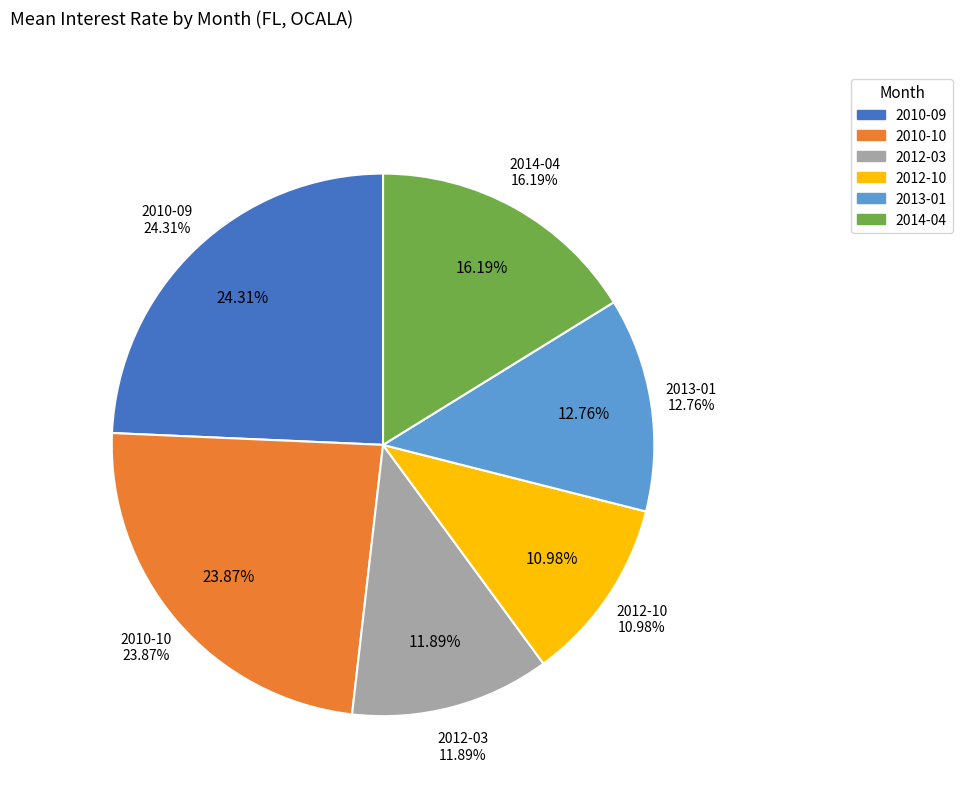

Which slice is the largest?

2010-09